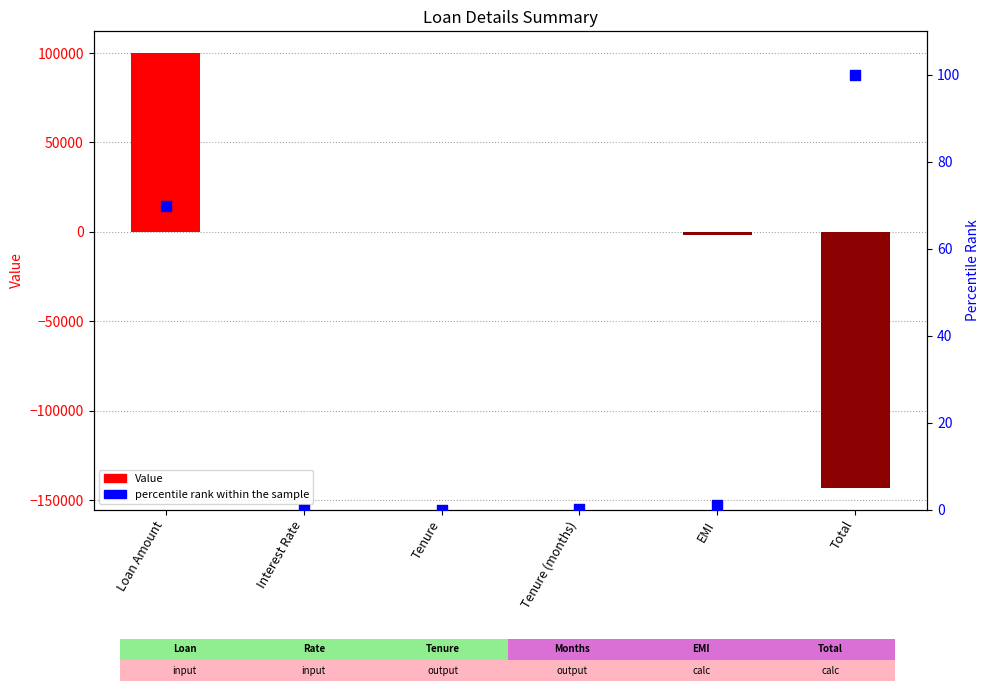

What are all the series names shown in the legend?

Value, percentile rank within the sample